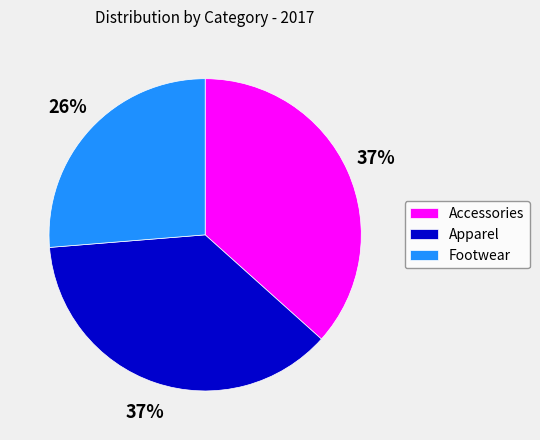

What percentage is the Footwear slice, to the nearest percent?

26%